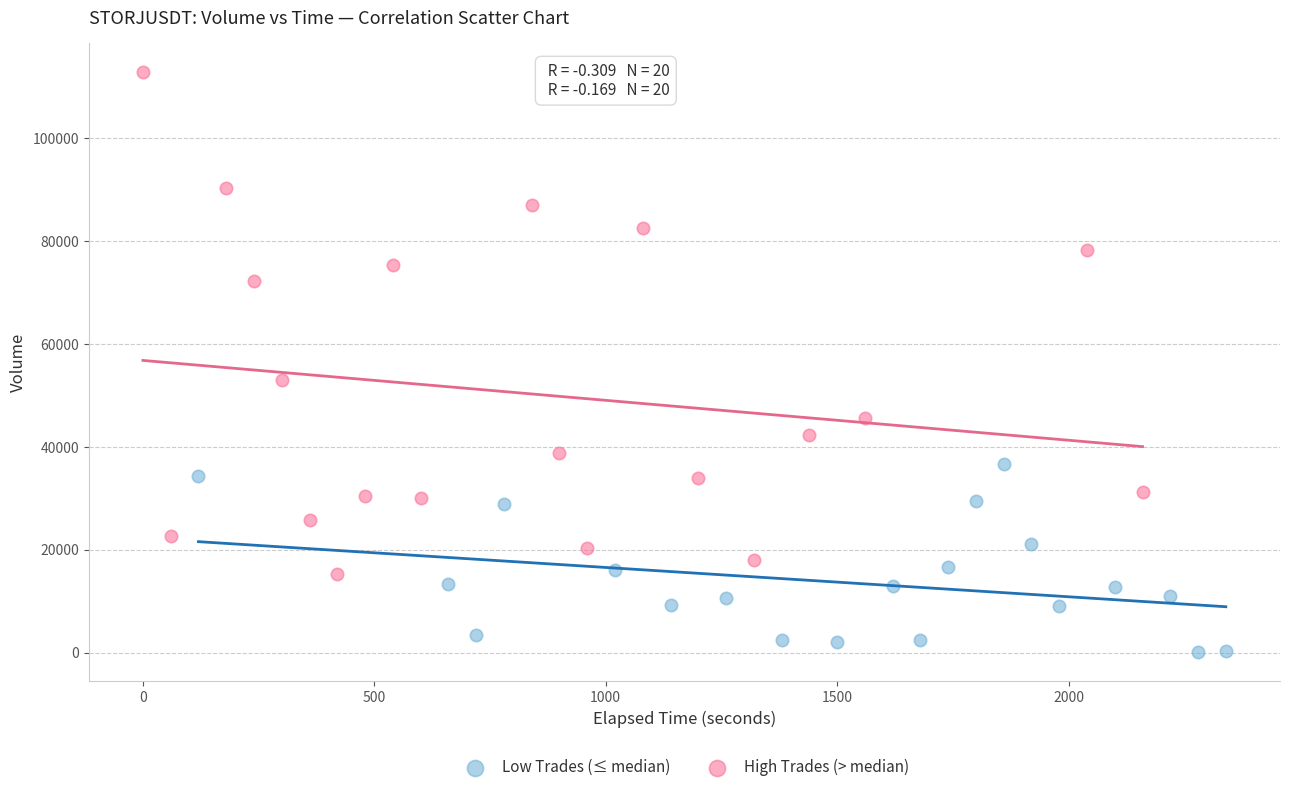

What are all the series names shown in the legend?

Low Trades (≤ median), High Trades (> median)